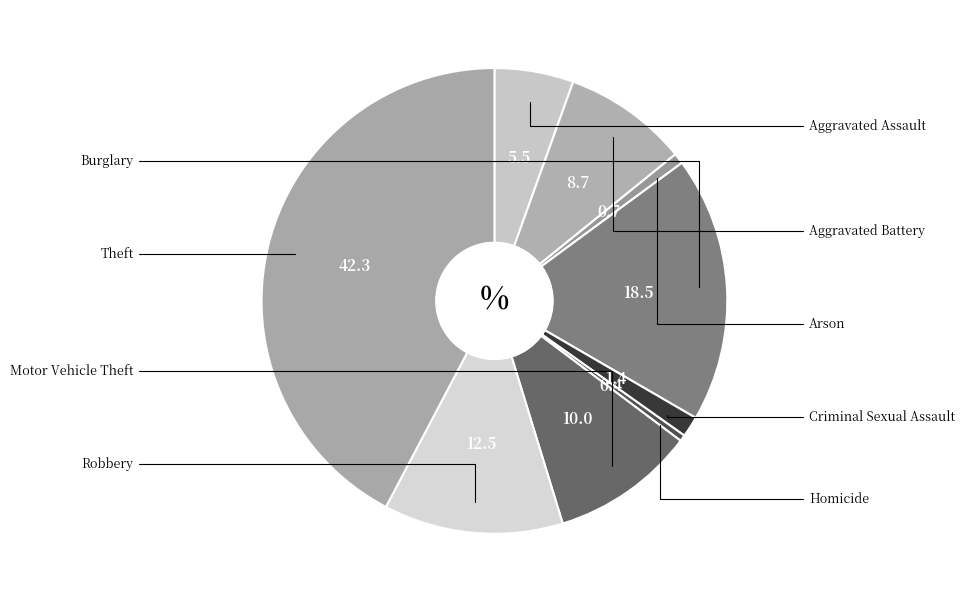

How many segments does this pie chart have?

9